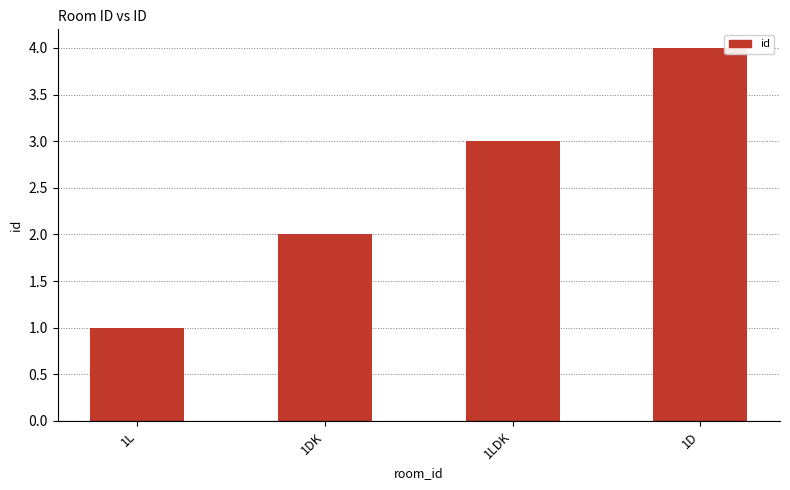

What is the sum of all values?

10